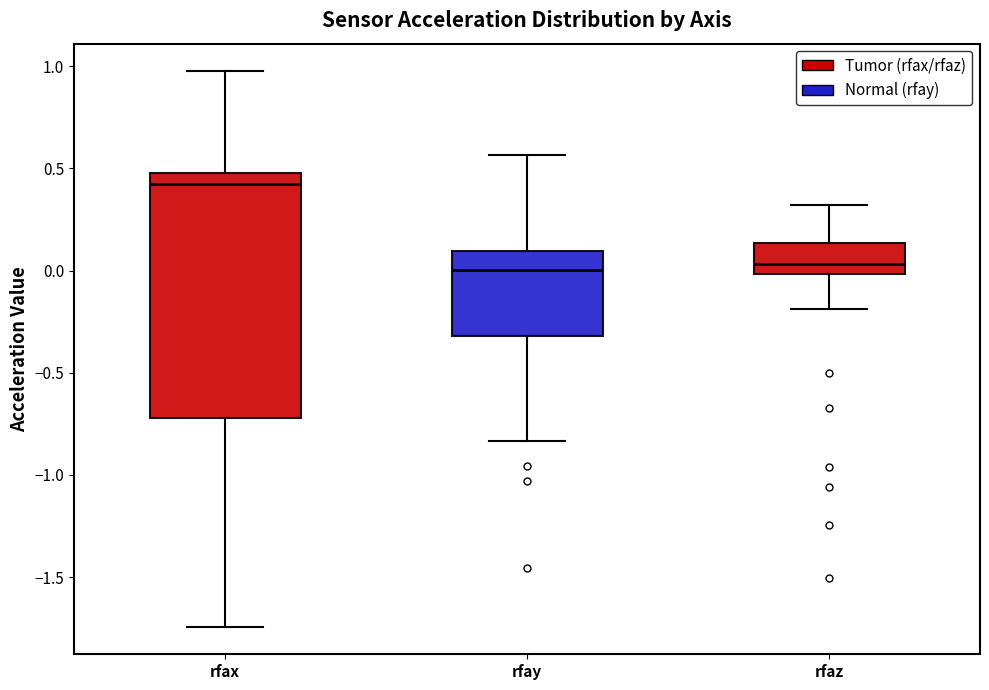

Where does the upper whisker of the box for rfax end on the y-axis? The values are not printed on the chart, so give them approximately, as read against the axis.

0.95